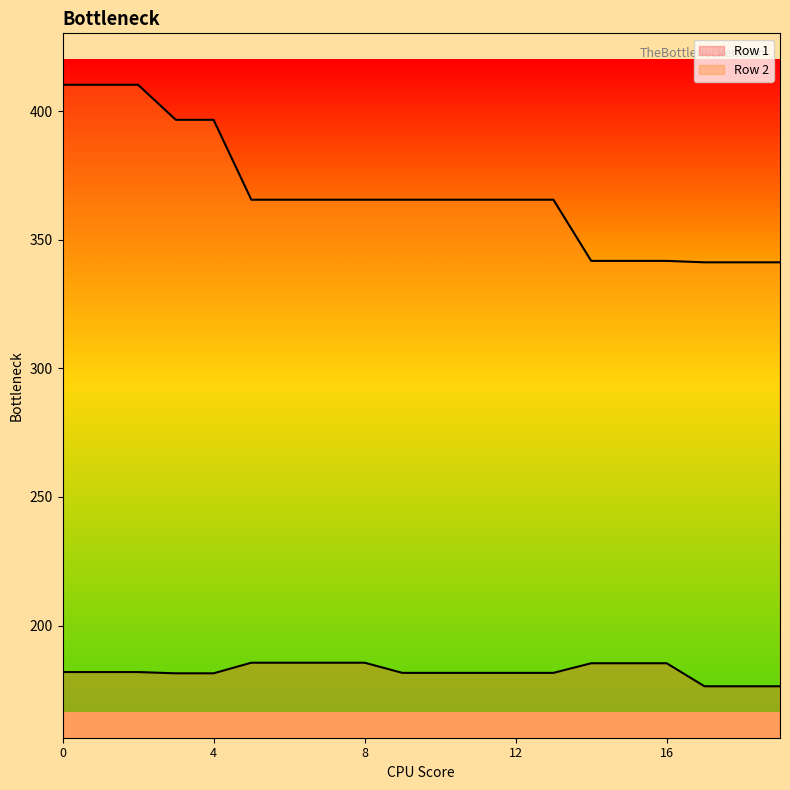

Rank the categories by Row 1 value from lowest to highest.

17, 18, 19, 3, 4, 9, 10, 11, 12, 13, 0, 1, 2, 14, 15, 16, 5, 6, 7, 8